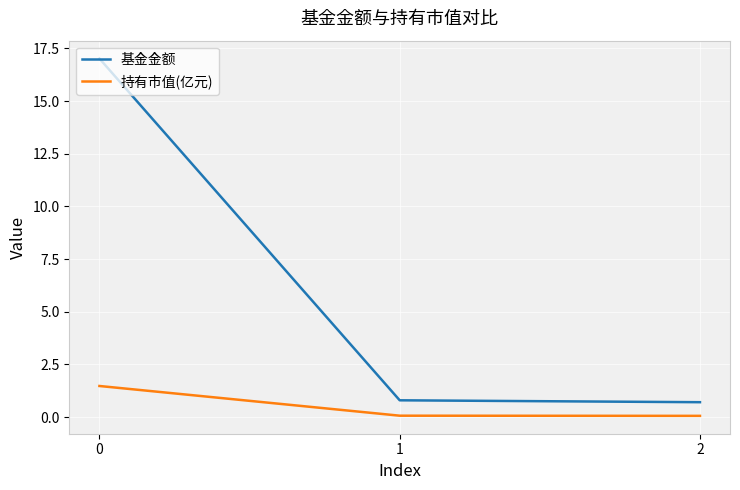

Reading right to left, list all the values displayed in this chart.

基金金额: 2=0.7	1=0.8	0=17.0
持有市值(亿元): 2=0.1	1=0.1	0=1.5